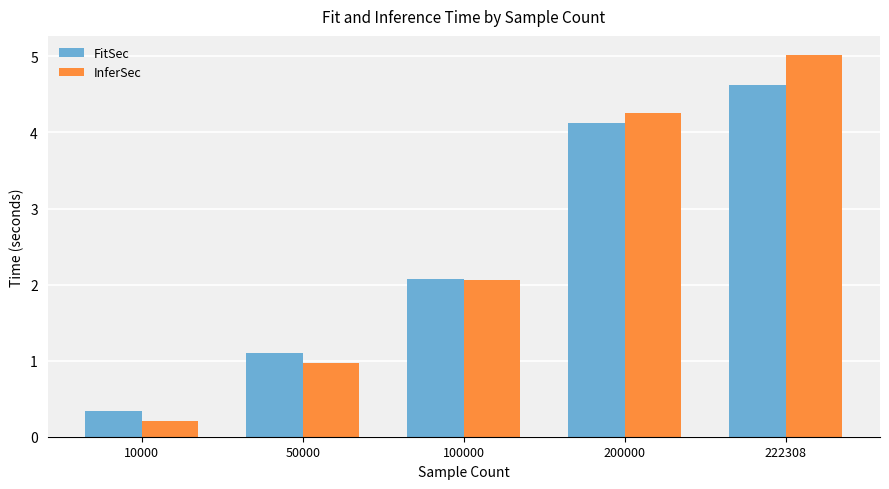

At which label is FitSec closest to 2?

100000